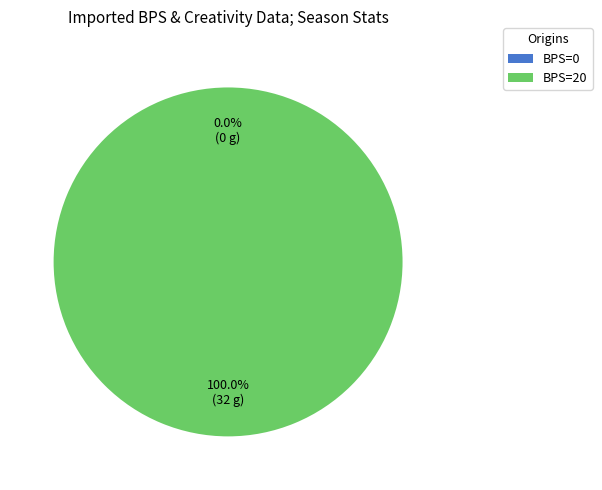

To the nearest percent, what is the difference between the 0 and 20 slice percentages?

100%